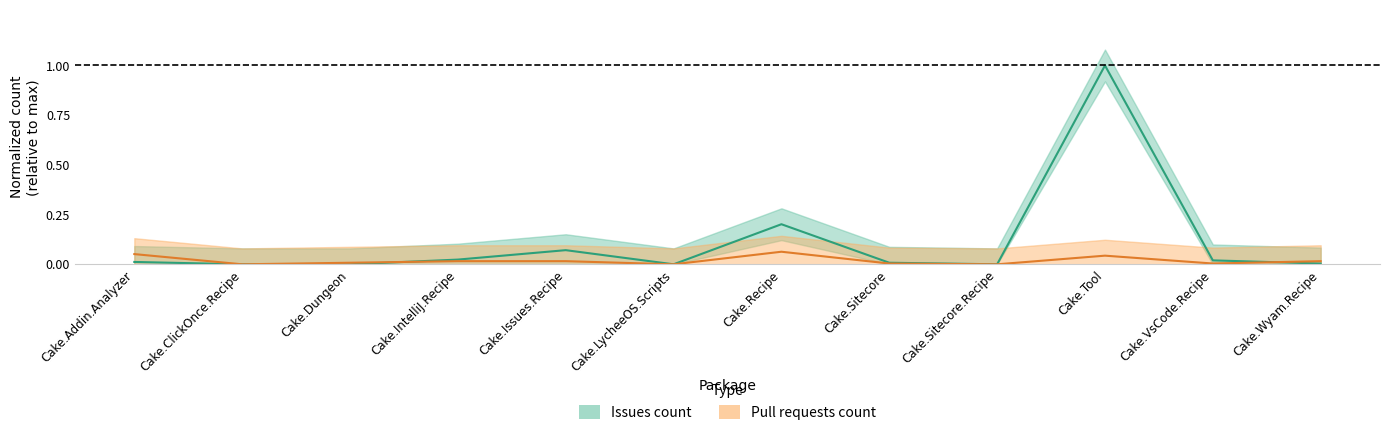

What is the highest value of the pull_requests series?

0.1